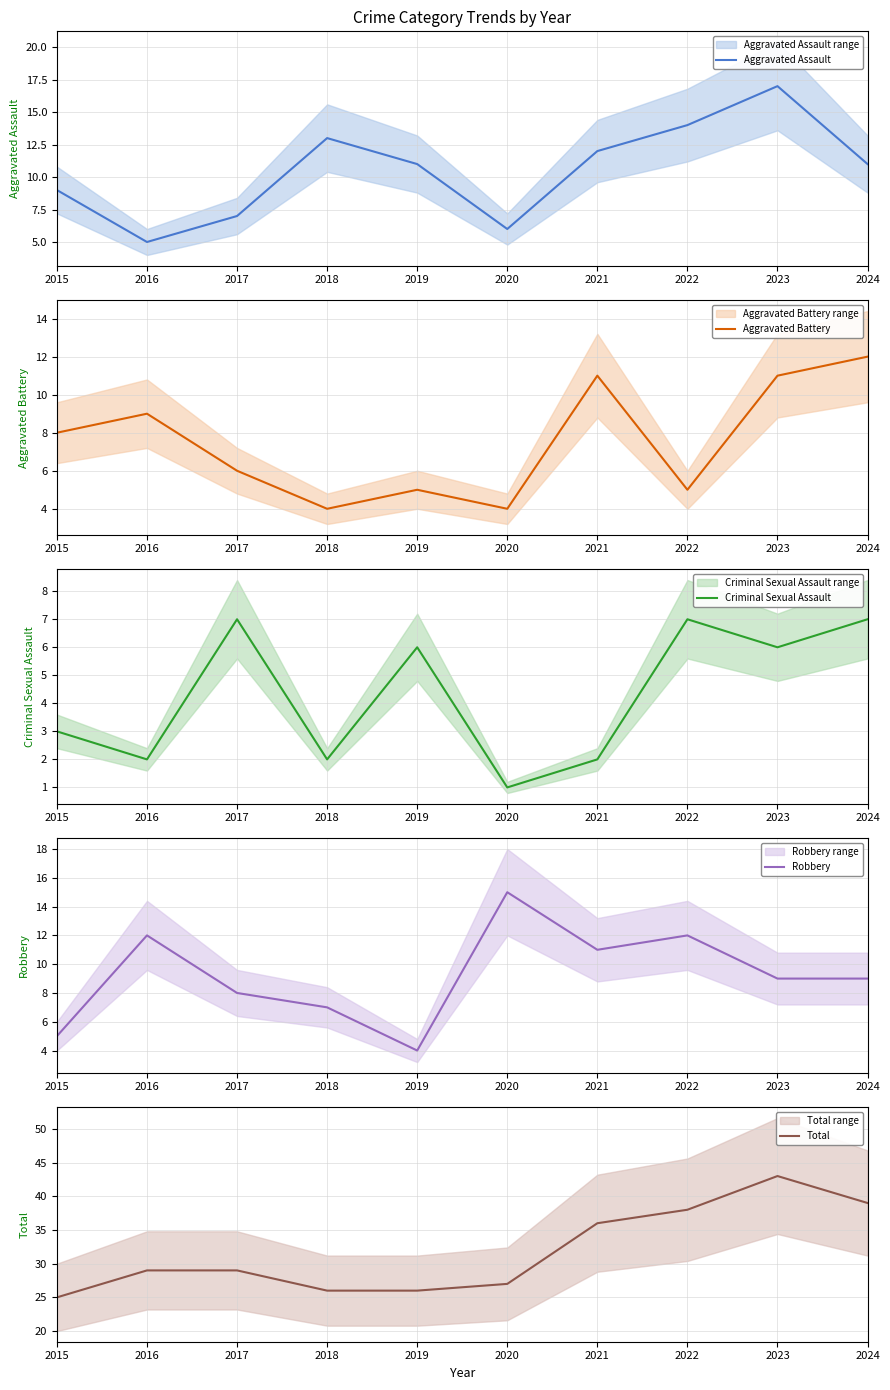

At which category does Criminal Sexual Assault reach its first local peak?

2017